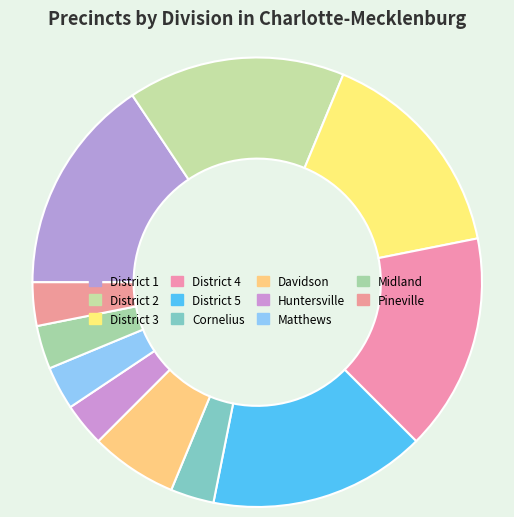

Is there a majority slice in this chart?

No